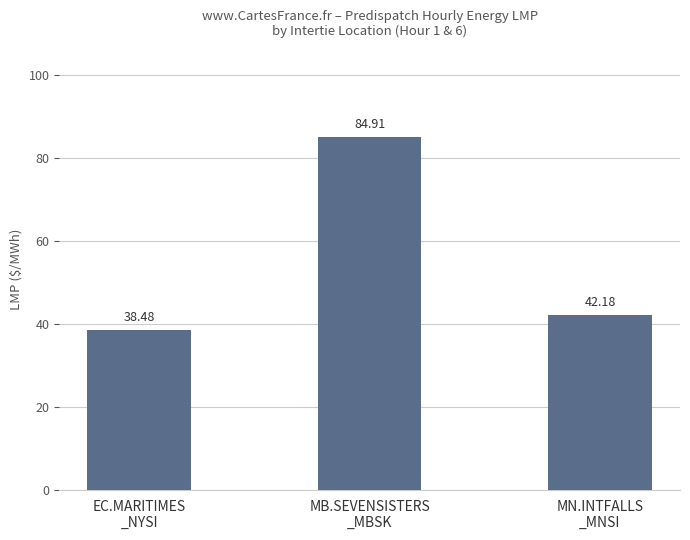

Rank the categories by value from lowest to highest.

EC.MARITIMES
_NYSI, MN.INTFALLS
_MNSI, MB.SEVENSISTERS
_MBSK